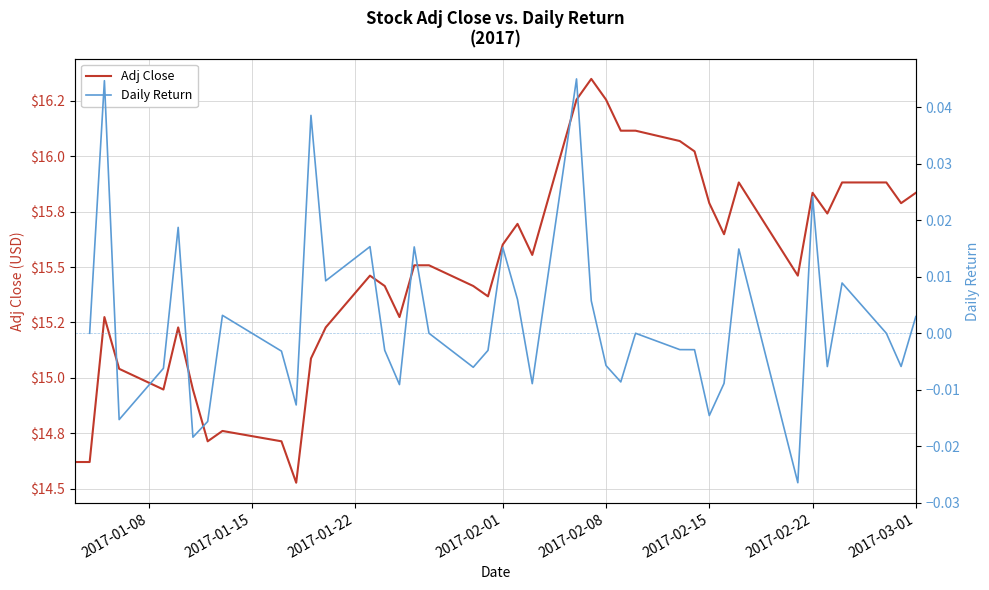

True or false: Daily Return has more than 2 points higher than both neighbors.

True